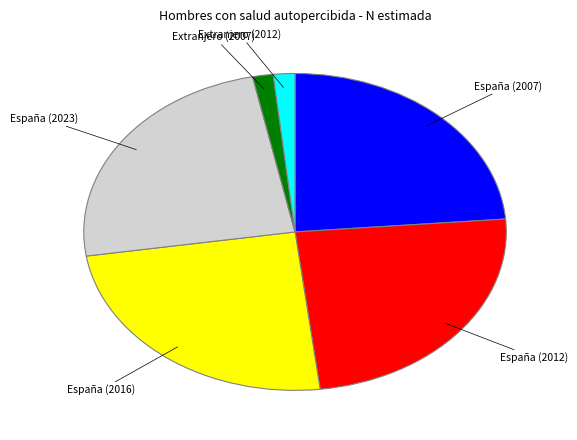

Does any single category account for the majority?

No